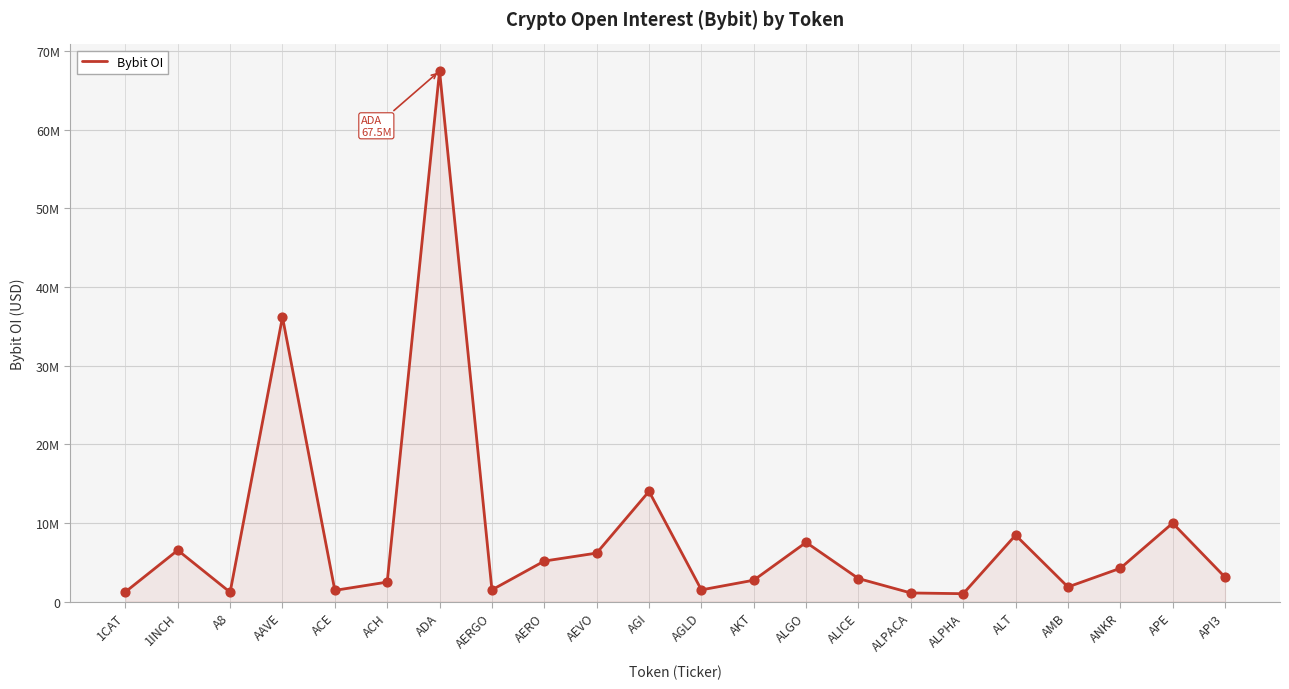

Which has a higher value, AMB or ANKR?

ANKR